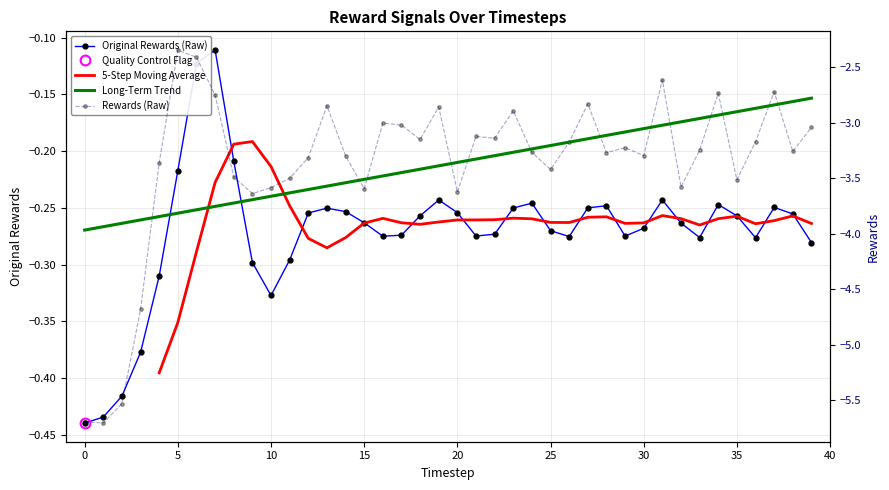

The value of original_rewards at 30 is -0.3. True or false?

True